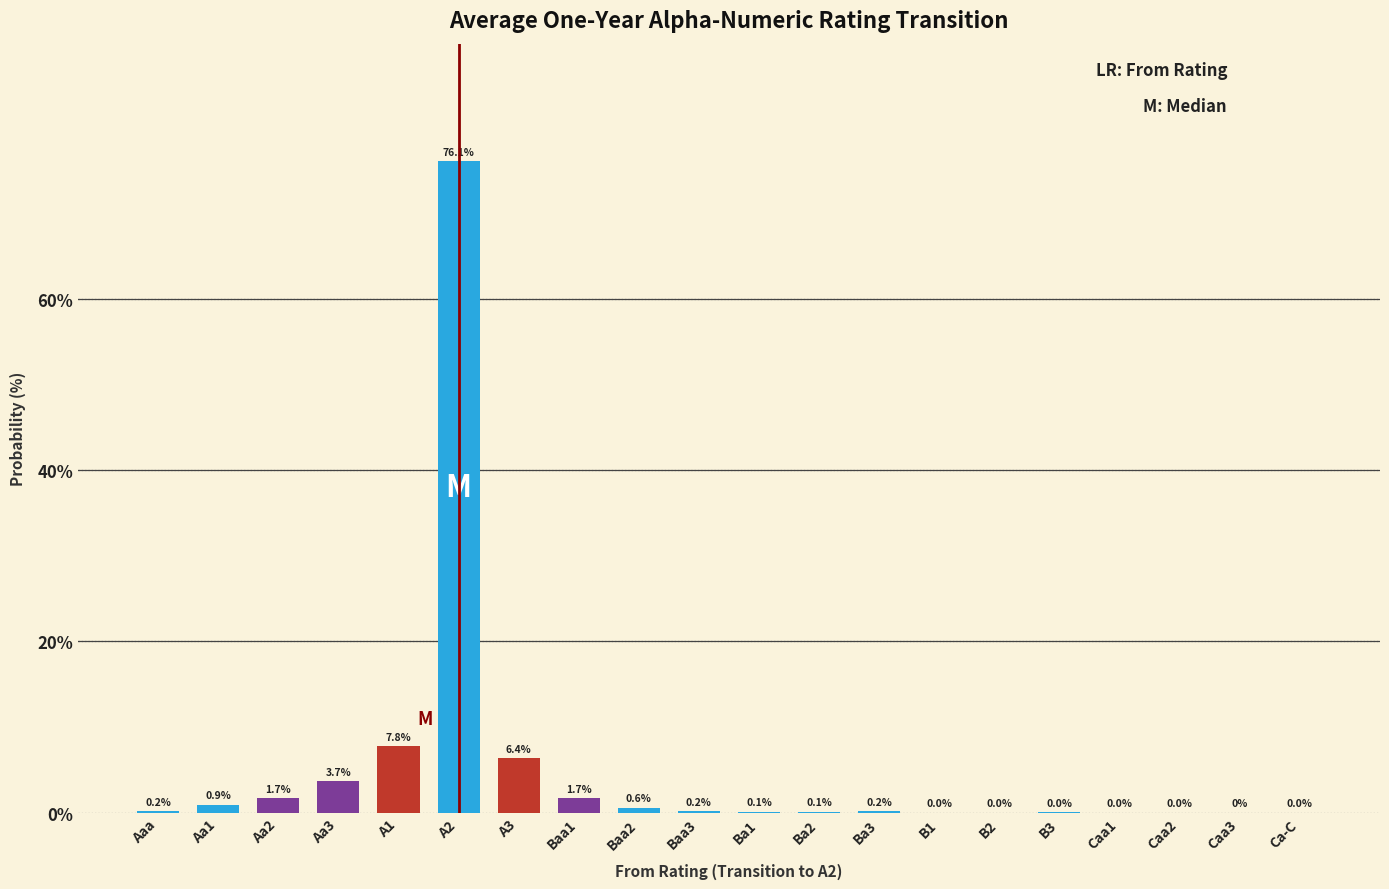

What is the maximum value shown in the chart?

76.1